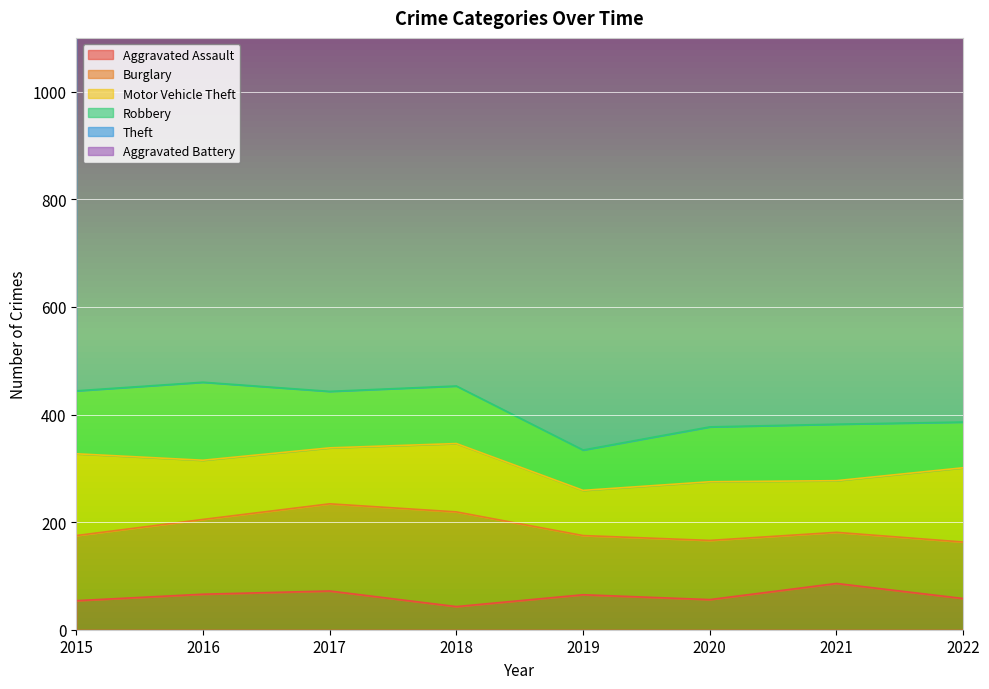

What is the approximate value of Motor Vehicle Theft at 2021, to the nearest 5?

95